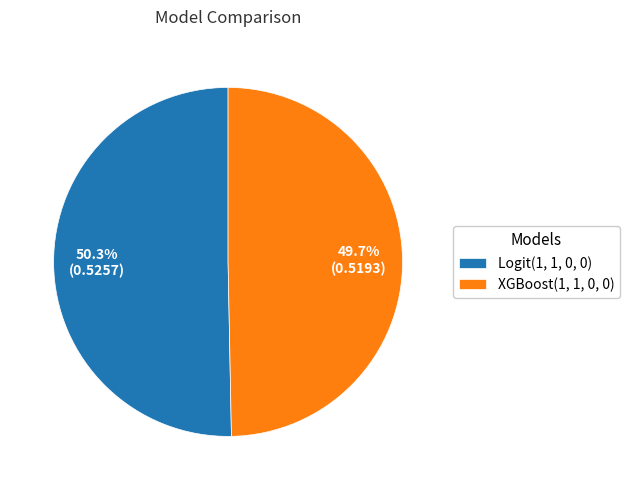

To the nearest percent, what is the average slice percentage?

50%